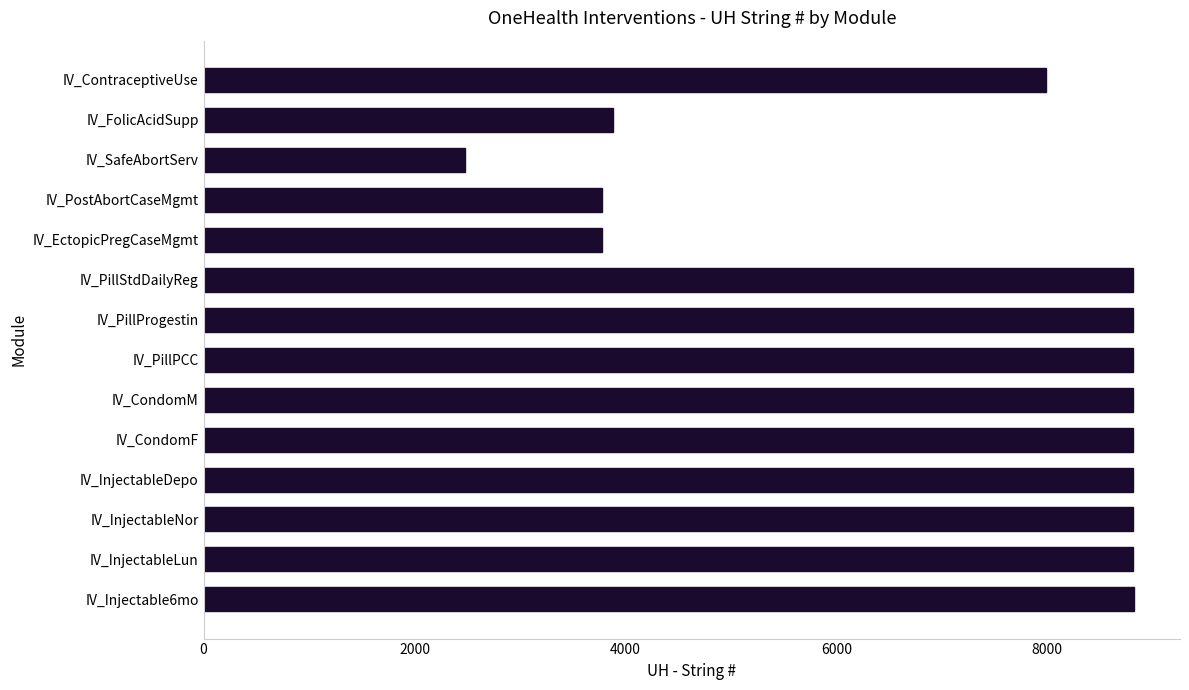

The value at IV_Injectable6mo is 12000. True or false?

False